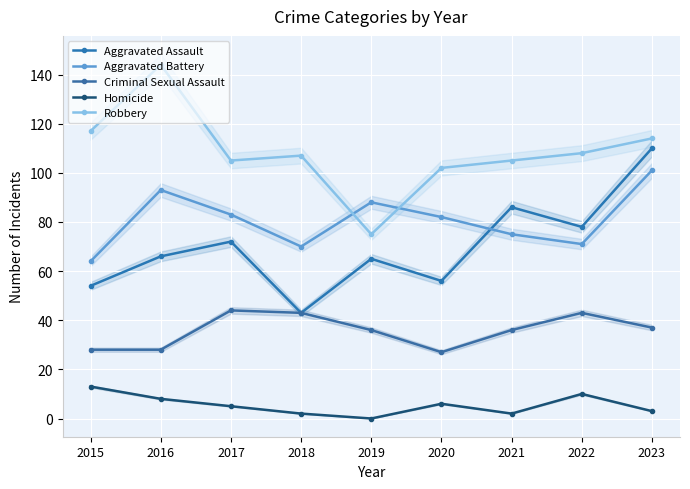

True or false: Homicide and Aggravated Battery cross at least once.

False